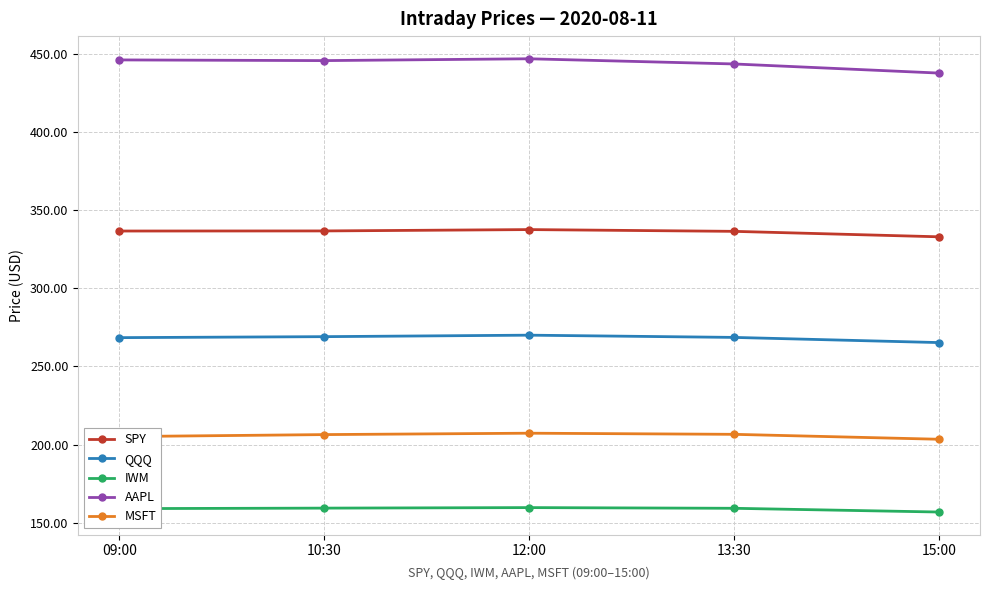

Rank the series at 12:00 from lowest to highest value.

IWM, MSFT, QQQ, SPY, AAPL